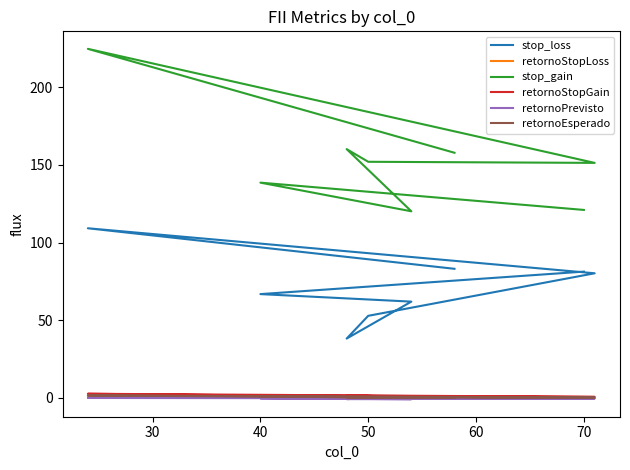

True or false: retornoStopGain and stop_loss intersect in this chart.

False